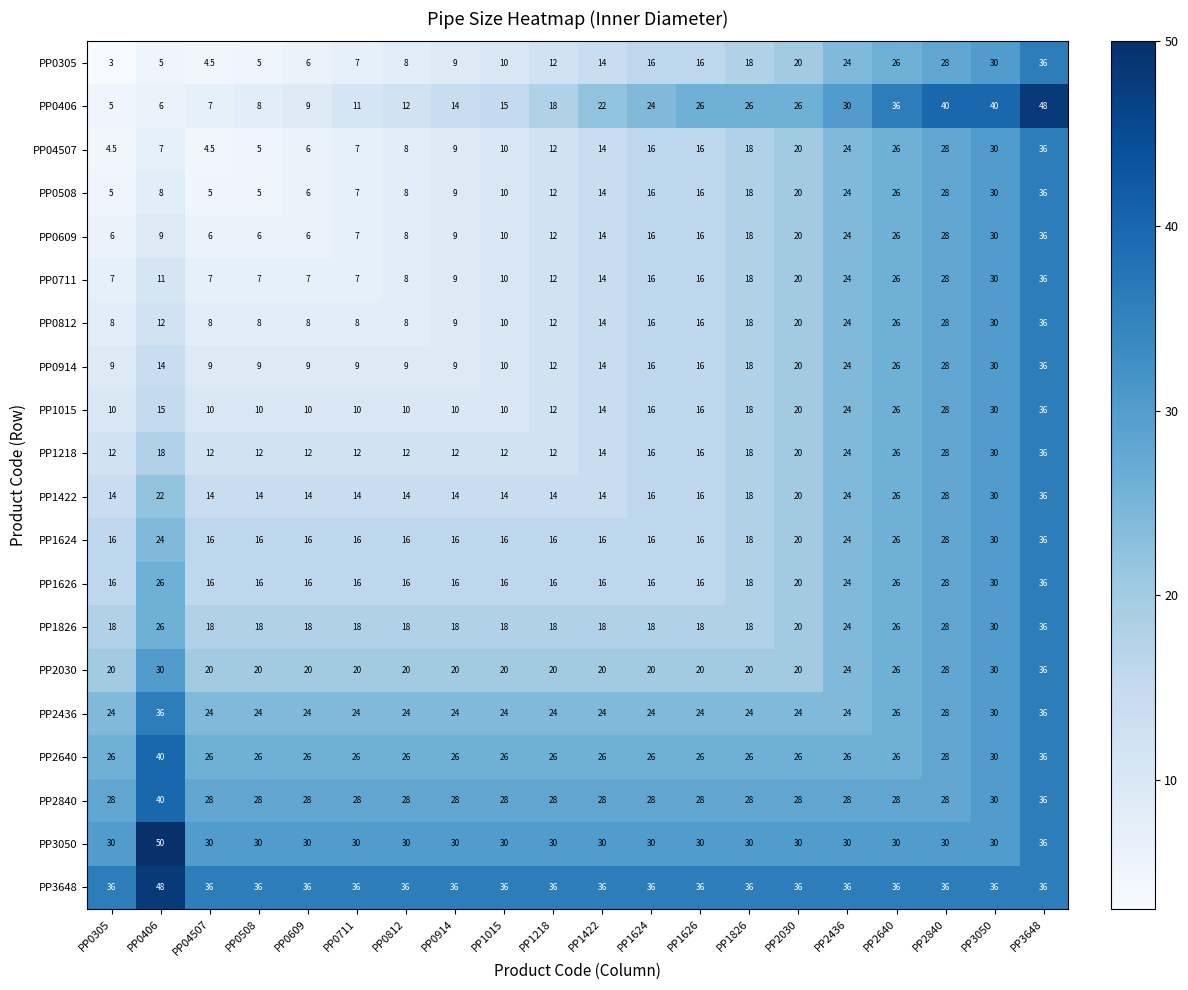

What is the lowest value of the PP0406 series?

5.0